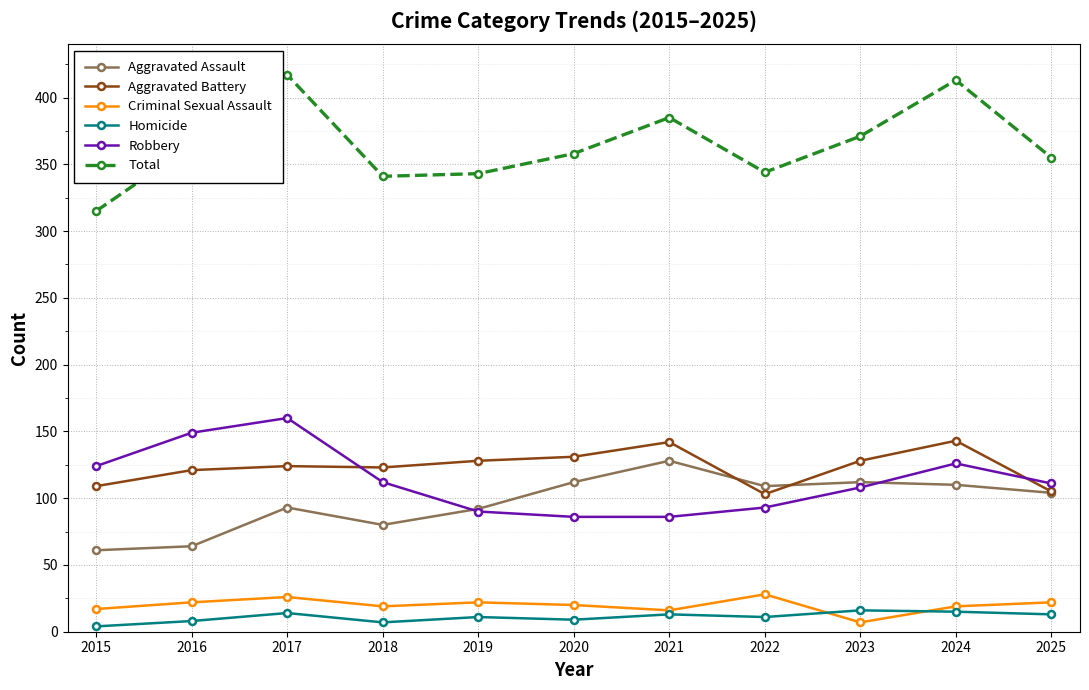

In Total, how many points are lower than both neighbors (excluding endpoints)?

2